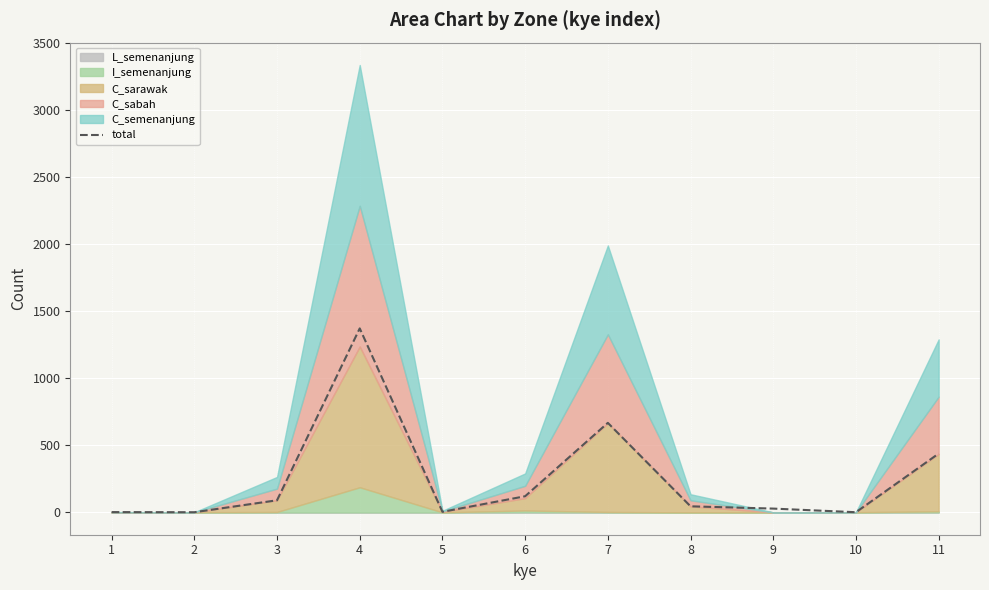

At which label is the value closest to 686?

7